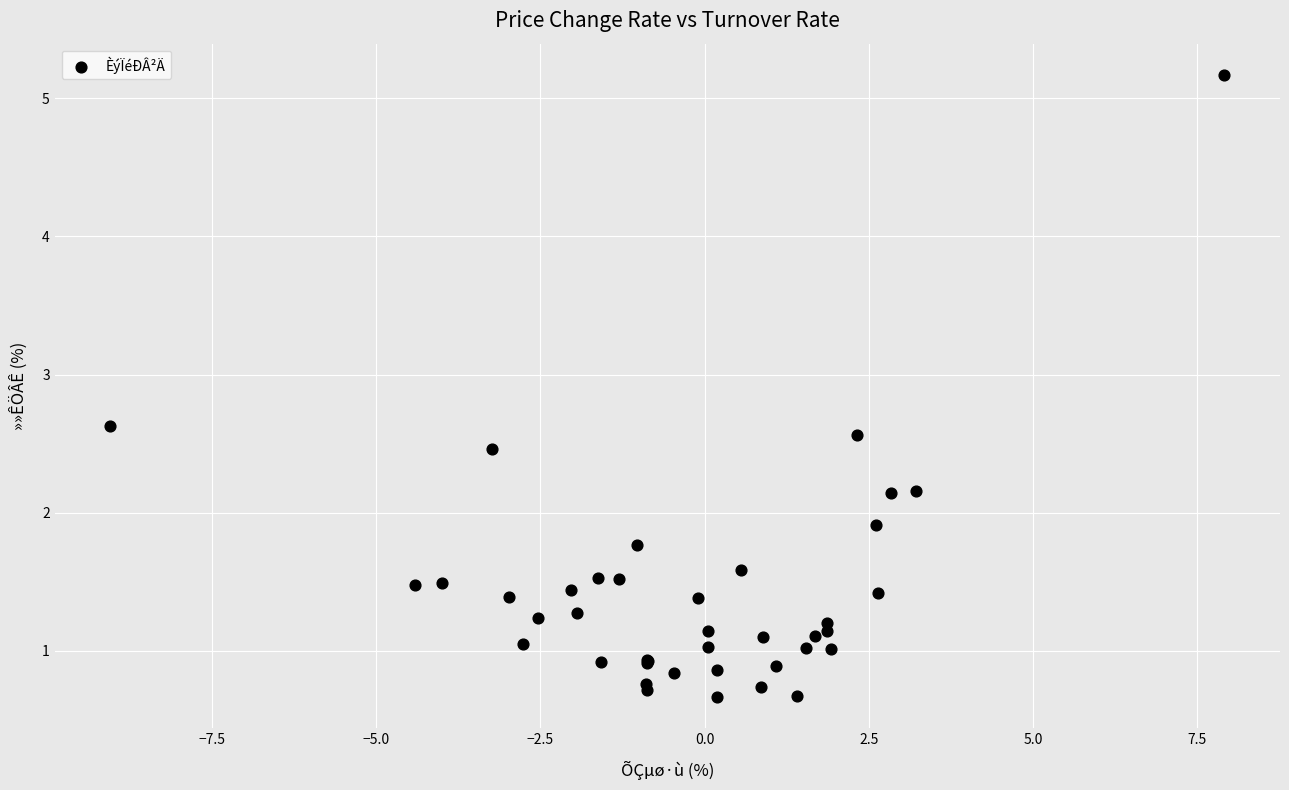

What Y value in the scatter plot is closest to 2?

1.9